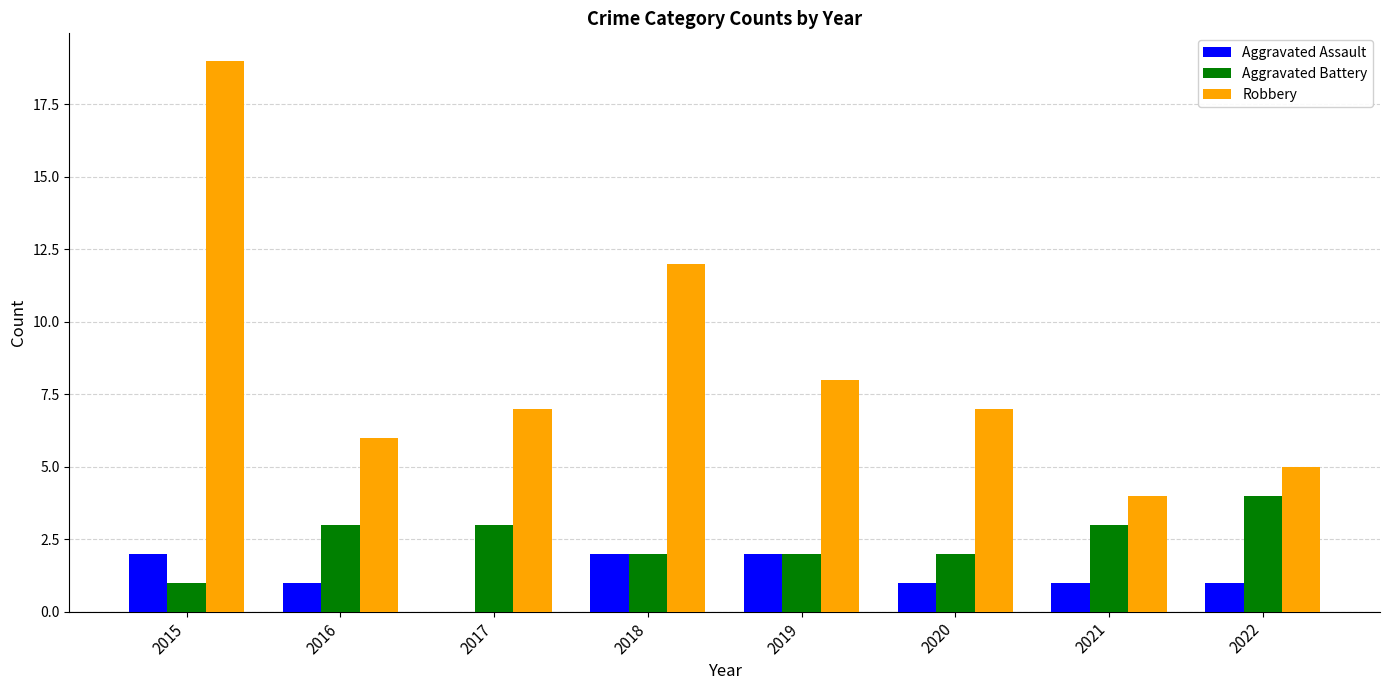

How many categories are shown in the chart?

8